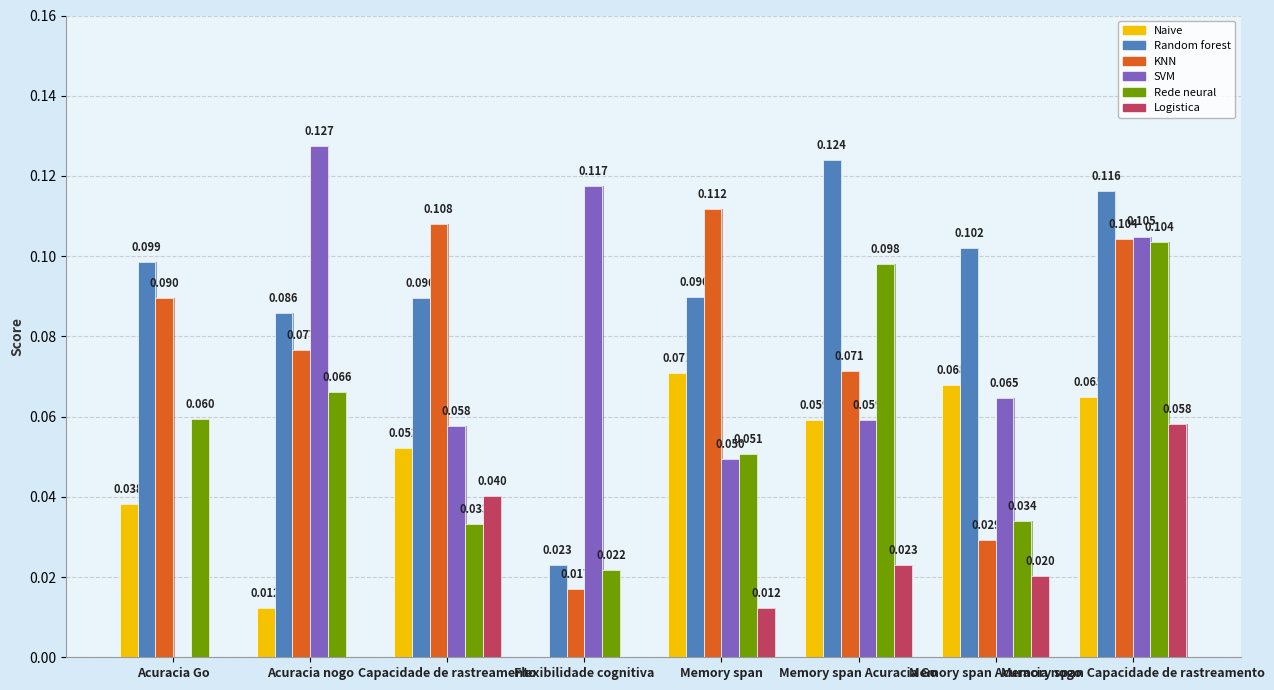

The value of KNN at Memory span is 0.1. True or false?

True